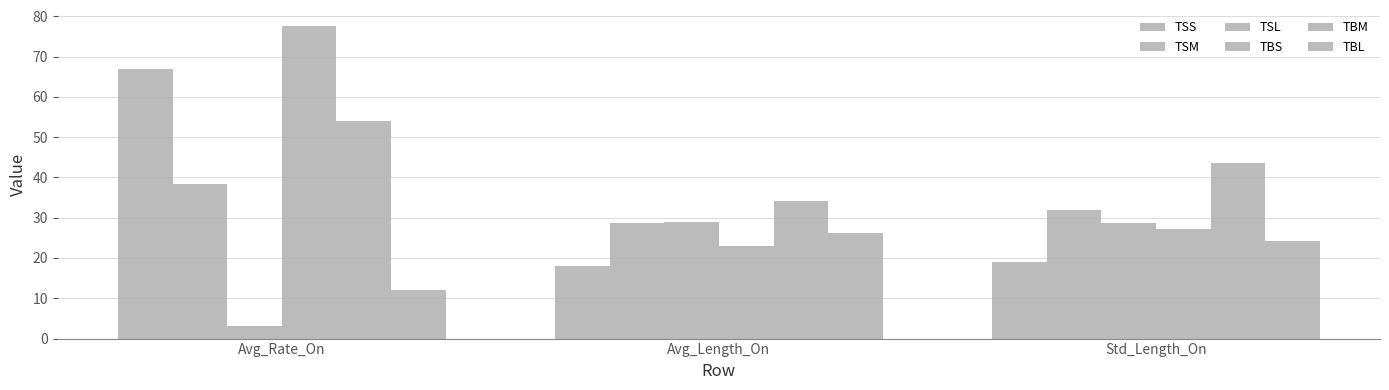

Which category has the lowest value in the TBS series?

Avg_Length_On